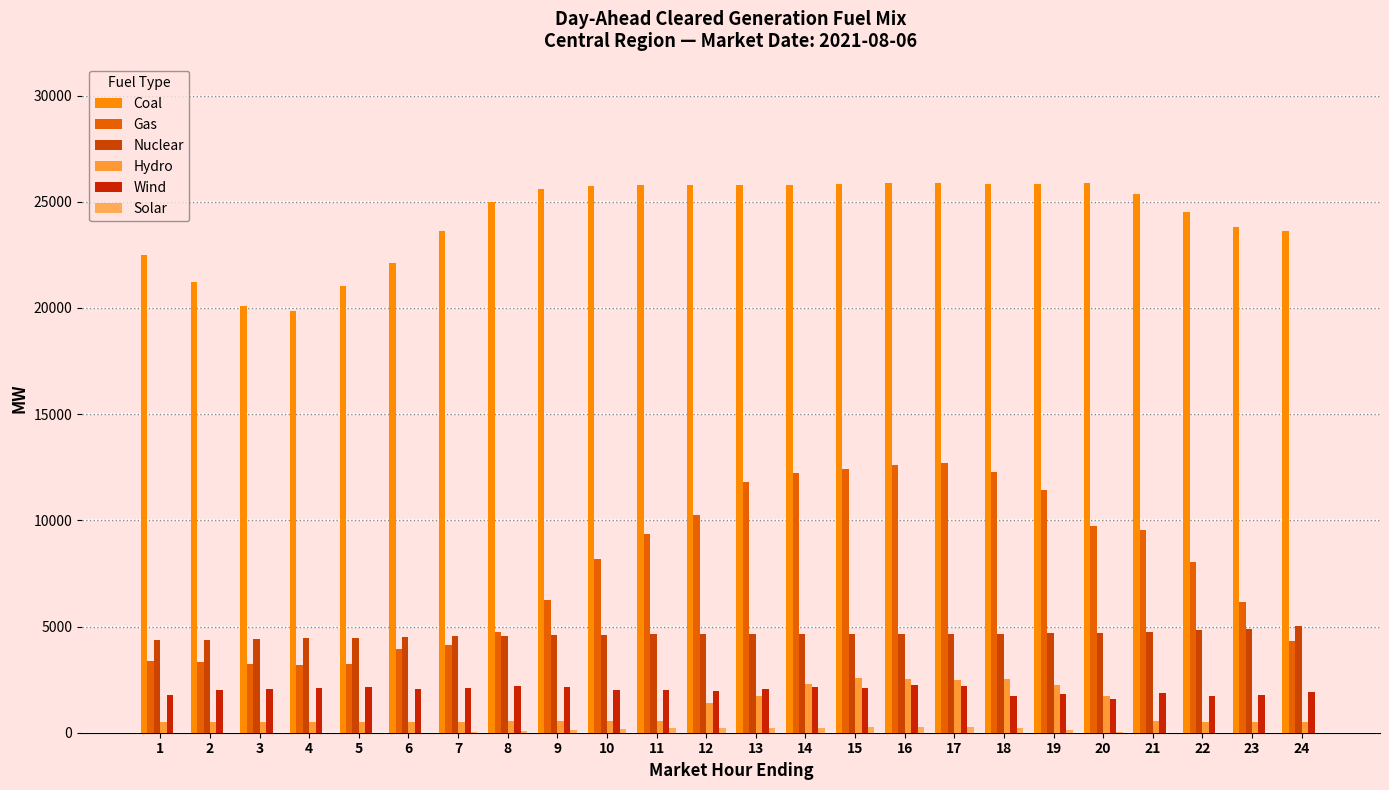

How many distinct data groups are displayed?

6